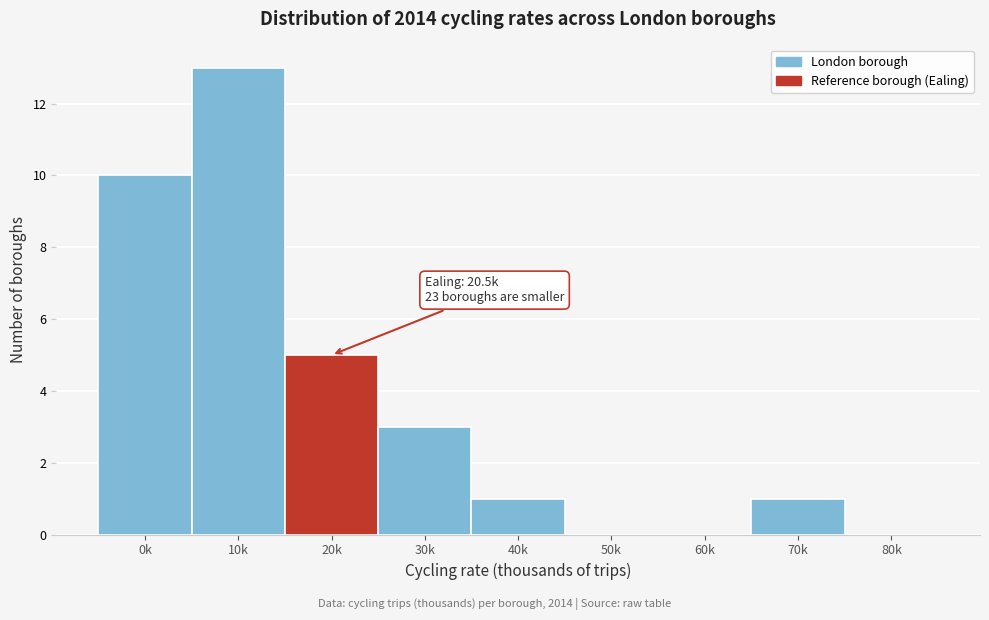

Reading left to right, what are all the values shown in this chart?

0k=10	10k=13	20k=5	30k=3	40k=1	50k=0	60k=0	70k=1	80k=0